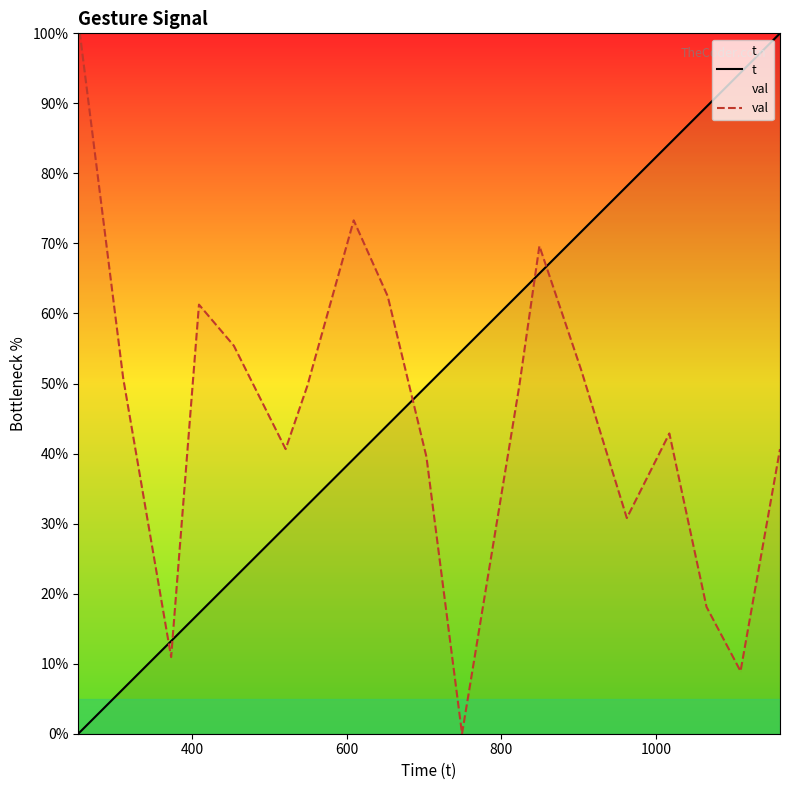

True or false: t and val cross at least once.

True